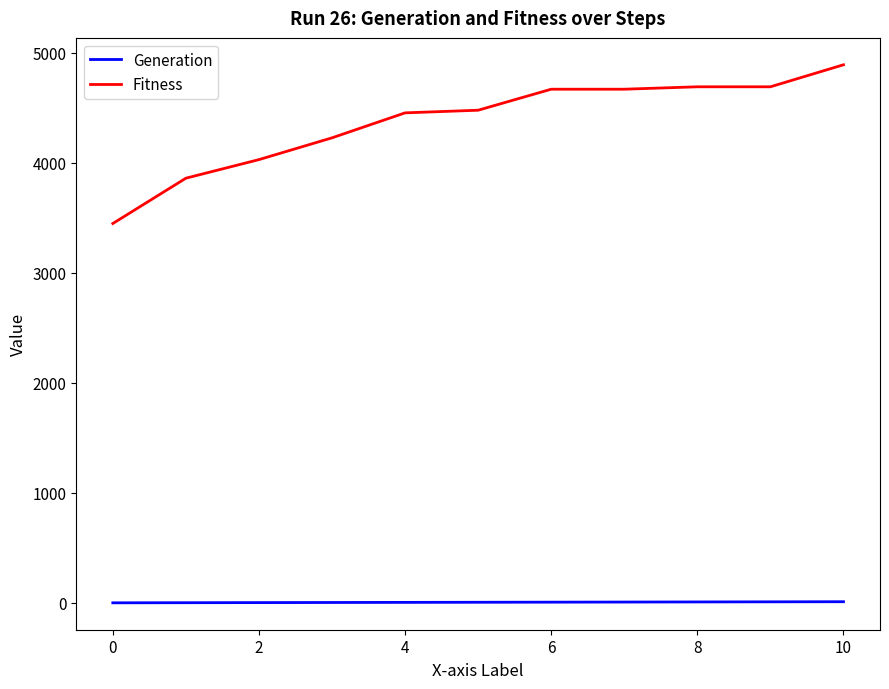

What are all the series names shown in the legend?

Generation, Fitness